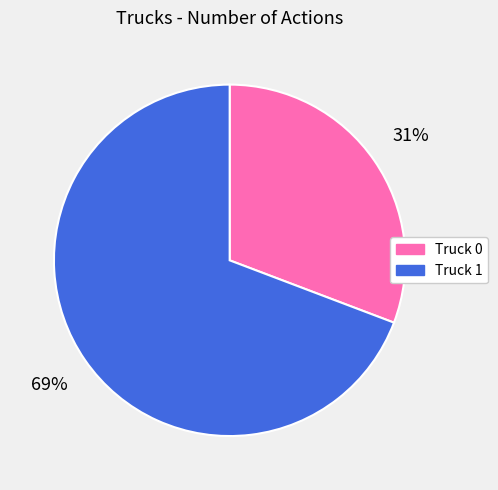

Do Truck 1 and Truck 0 together represent more than half of the pie?

Yes